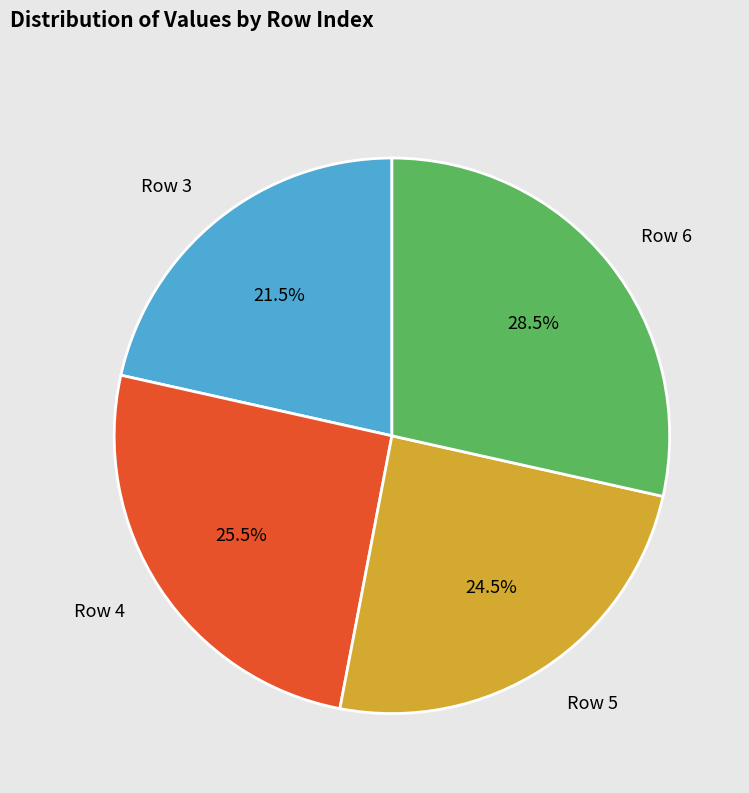

What percentage is NOT represented by Row 6?

71.5%